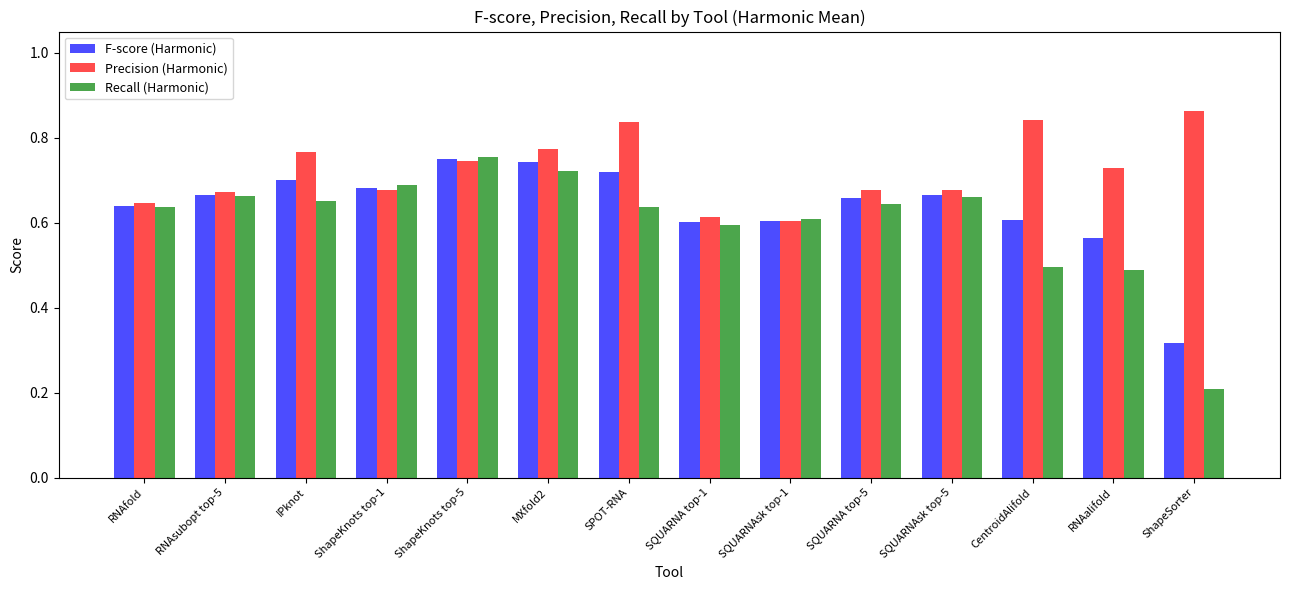

Where is Precision (Harmonic) nearest to the value 0?

SQUARNAsk top-1